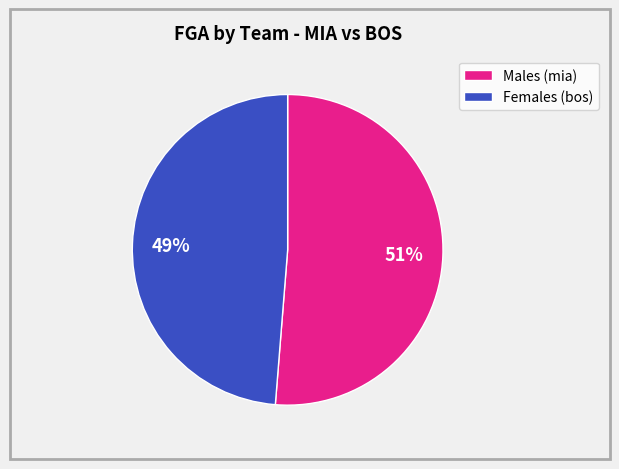

To the nearest percent, what is the combined percentage of Females (bos) and Males (mia)?

100%